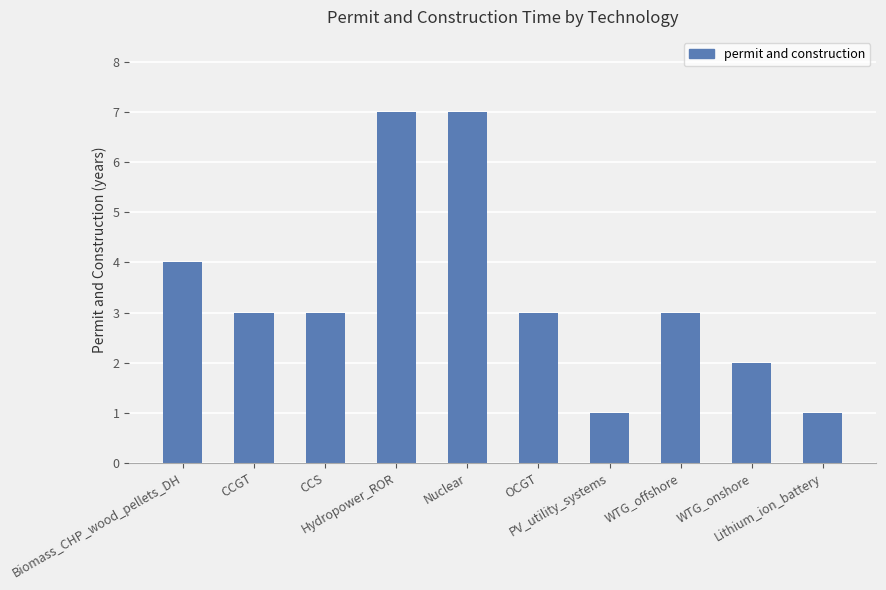

What is the value of the 10th bar from the left?

1